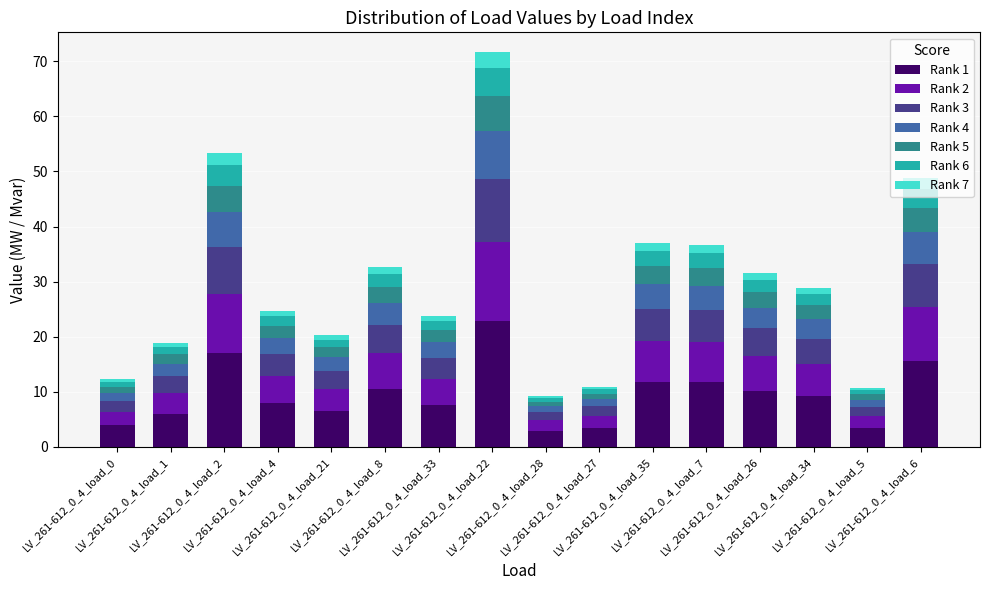

What is the minimum value for Rank 1?

2.9